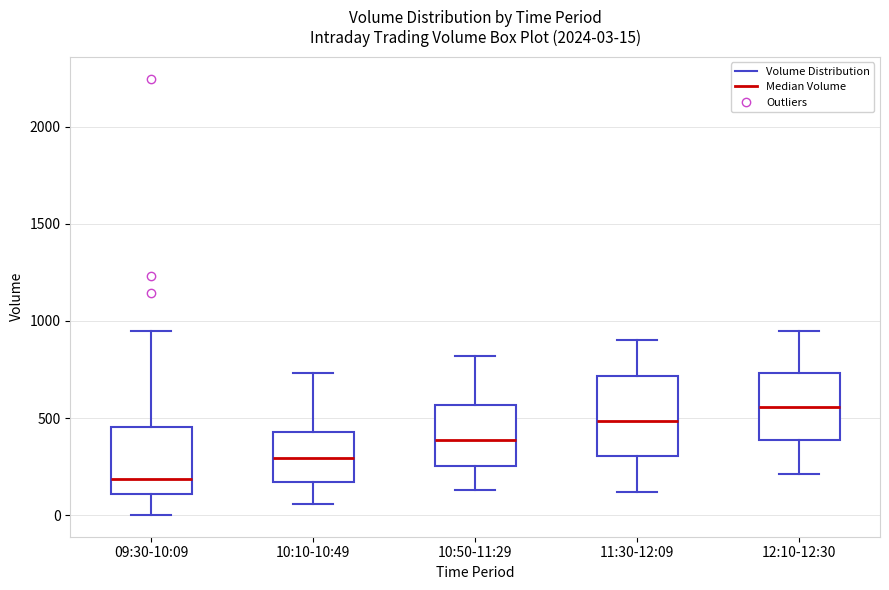

Comparing the boxes themselves (not the whiskers), which one is the tallest?

11:30-12:09